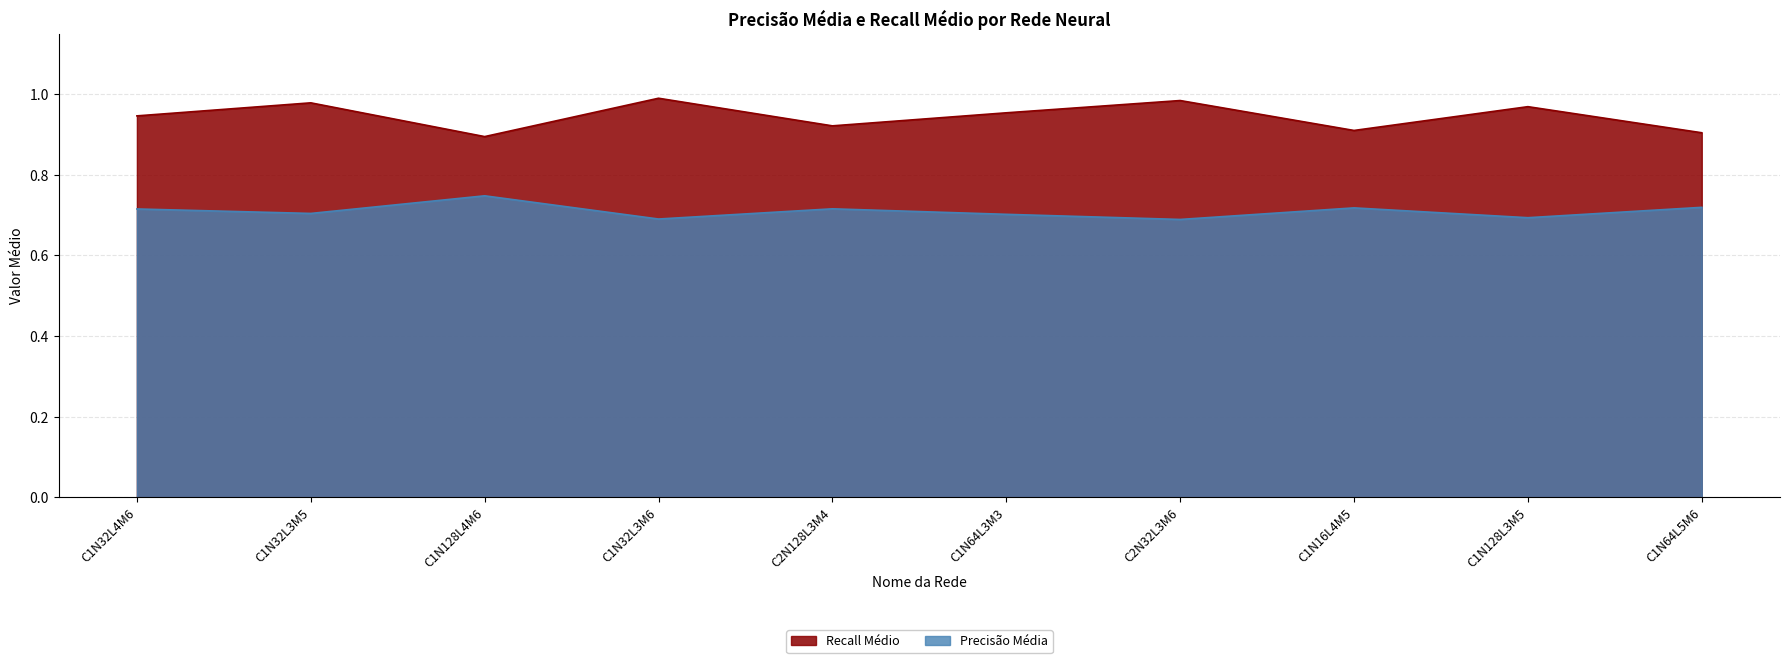

What value does the Precisão Média series have at C1N32L4M6?

0.7